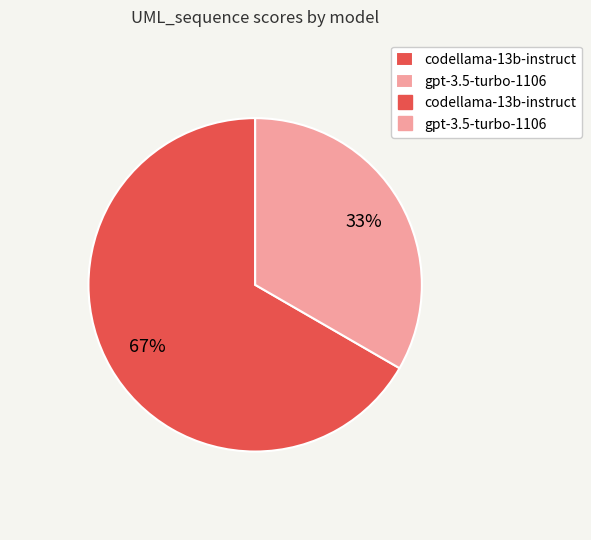

To the nearest percent, what is the average slice percentage?

50%